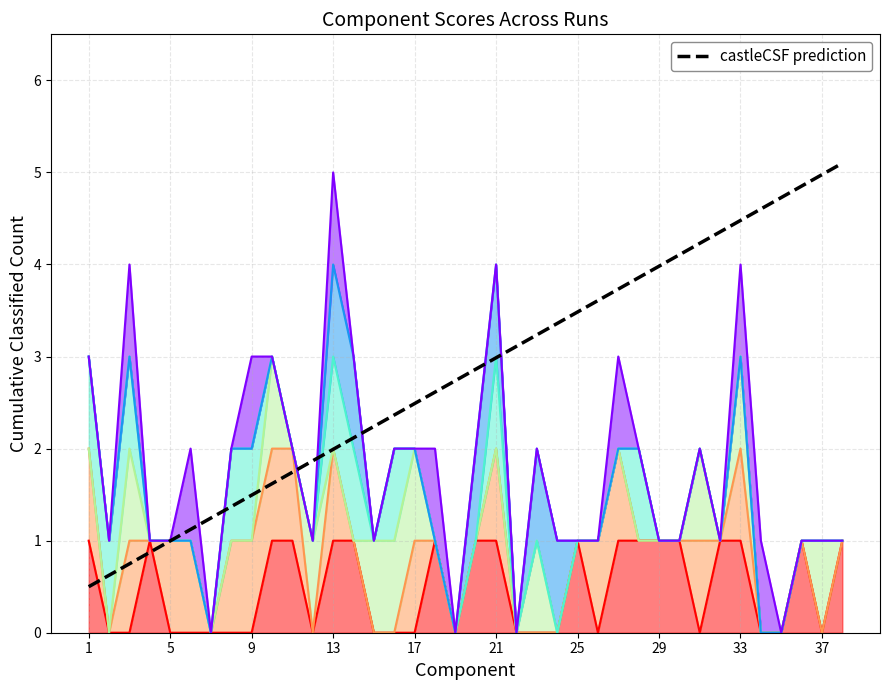

Reading right to left, extract all data points from this chart.

5.1	5.0	4.9	4.7	4.6	4.5	4.4	4.2	4.1	4.0	3.9	3.7	3.6	3.5	3.4	3.2	3.1	3.0	2.9	2.7	2.6	2.5	2.4	2.2	2.1	2.0	1.9	1.7	1.6	1.5	1.4	1.2	1.1	1.0	0.9	0.7	0.6	0.5